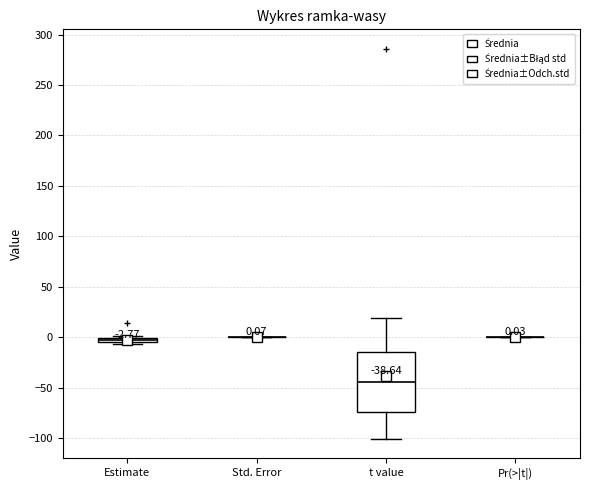

Which box is the tallest, from its lower edge to its upper edge?

t value